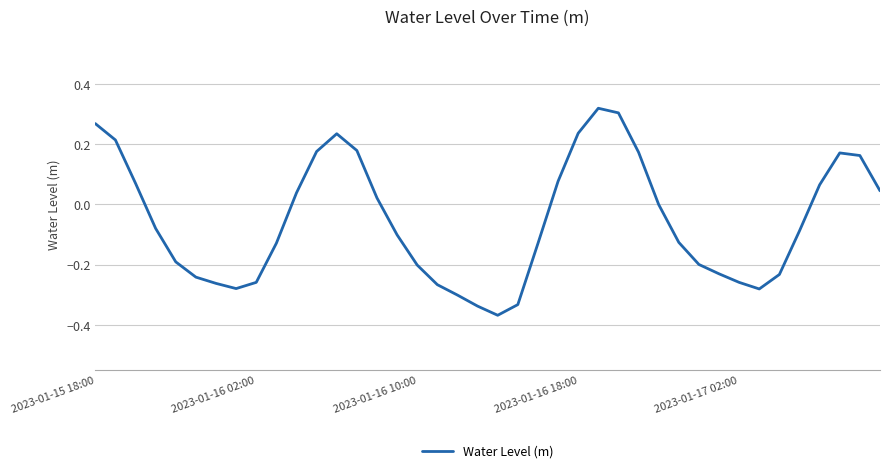

What is the difference between the maximum and minimum values?

0.7